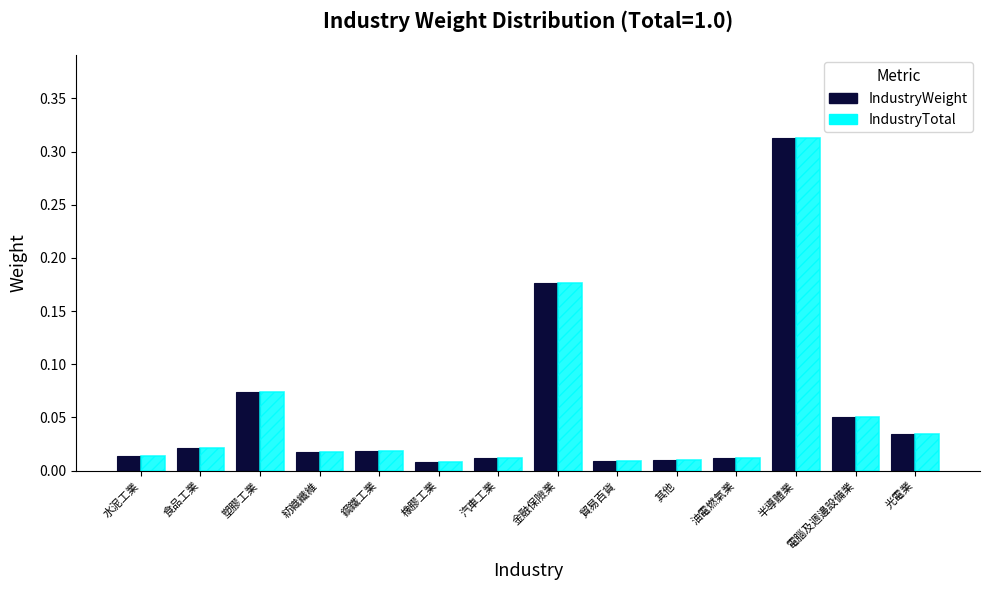

How many distinct data groups are displayed?

2